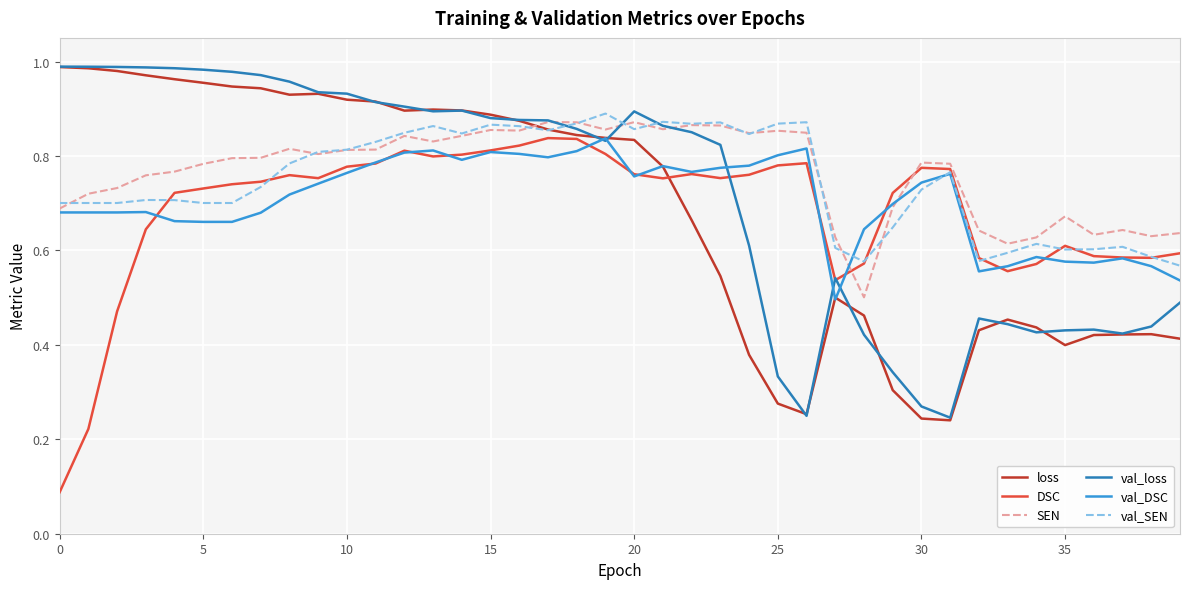

True or false: val_DSC and val_loss cross at least once.

True